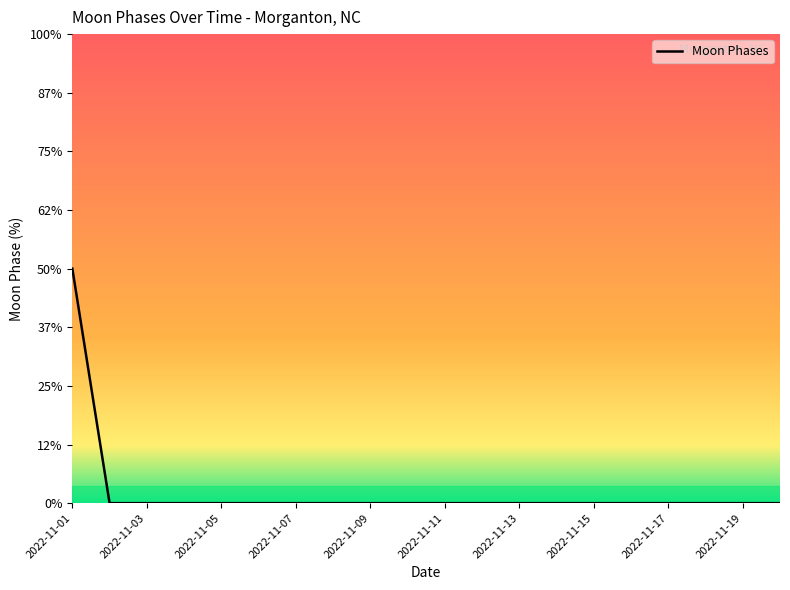

At which category does the chart reach its peak across all series?

2022-11-01